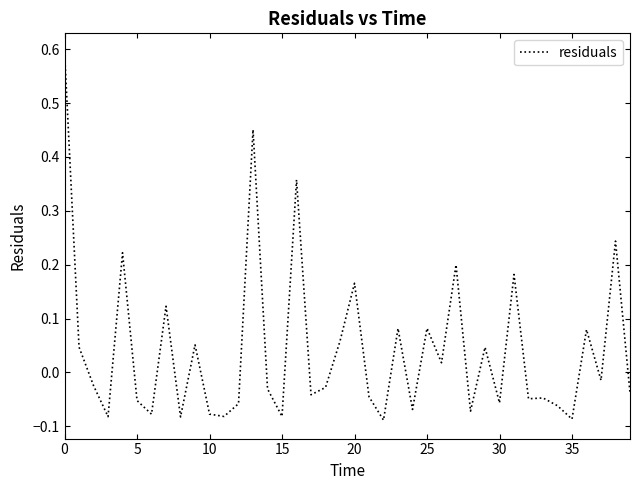

What is the greatest value displayed?

0.6